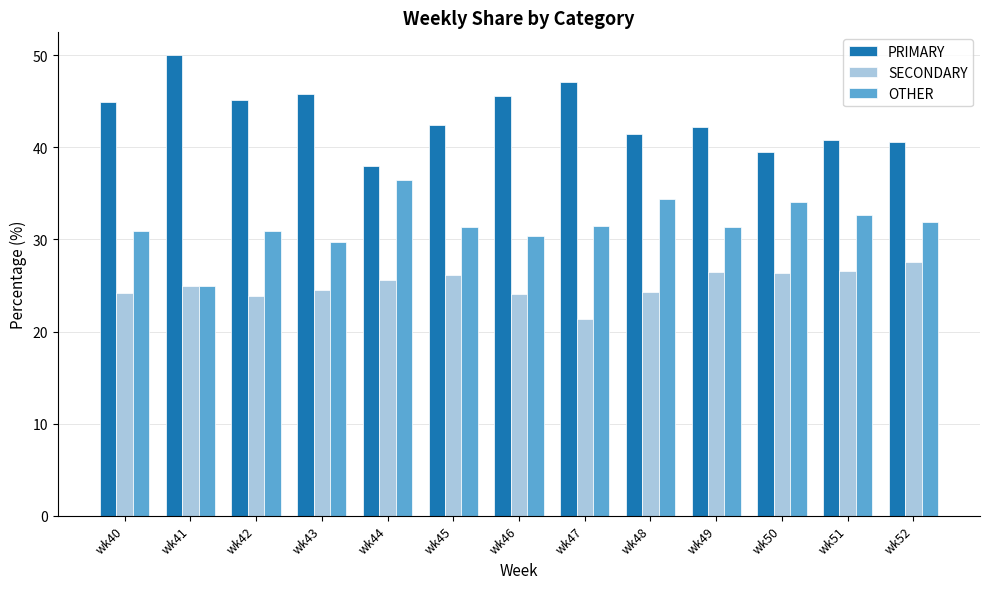

Is the value of SECONDARY at wk49 greater than the value of OTHER at wk45?

No